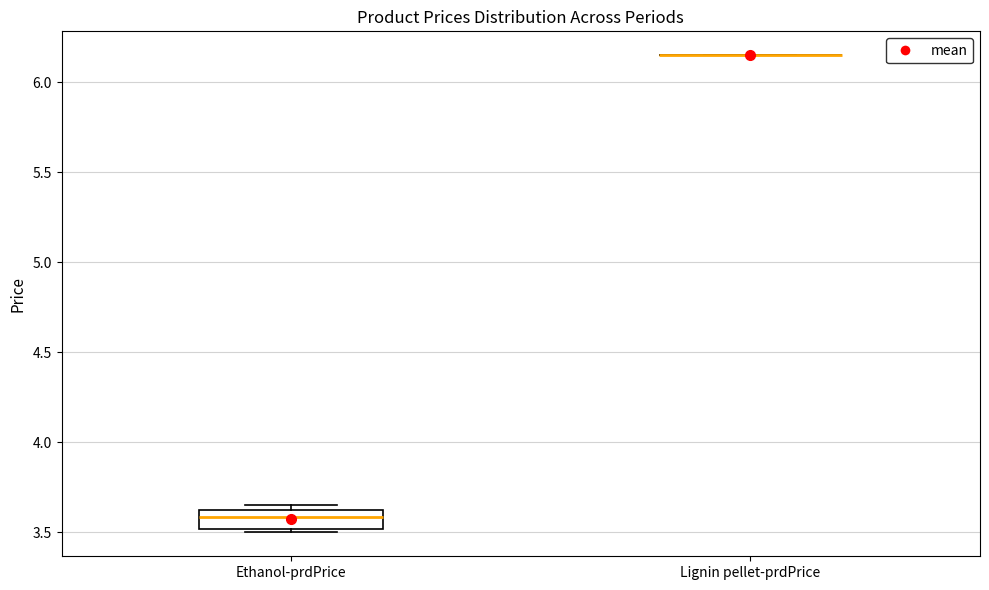

Reading left to right, read every box against the y-axis: the position of its median line, the range the box covers, and the ends of its whiskers. The values are not printed on the chart, so give them approximately, as read against the axis.

Ethanol-prdPrice: median 3.60 (inside the box), box 3.50 to 3.60, whiskers 3.50 (just below the box's lower edge) to 3.65
Lignin pellet-prdPrice: box collapsed to a line at 6.15, whiskers 6.15 to 6.15